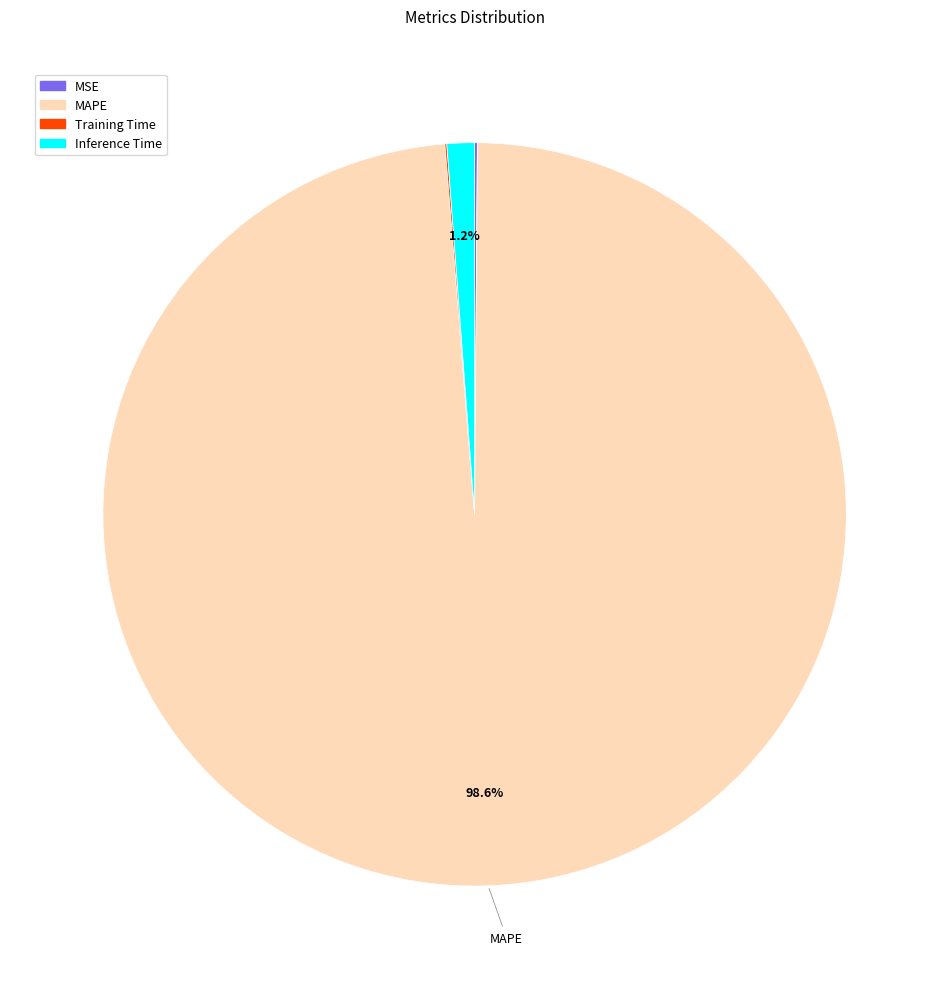

How much of the chart is everything except Inference Time?

98.8%